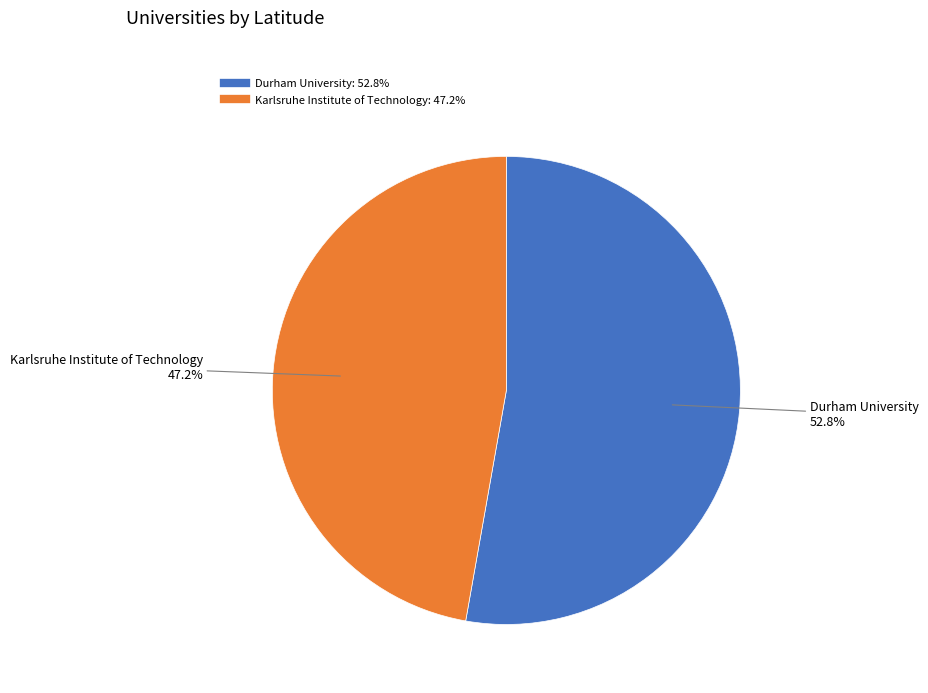

What is the ratio of the value at Karlsruhe Institute of Technology to the value at Durham University?

0.9